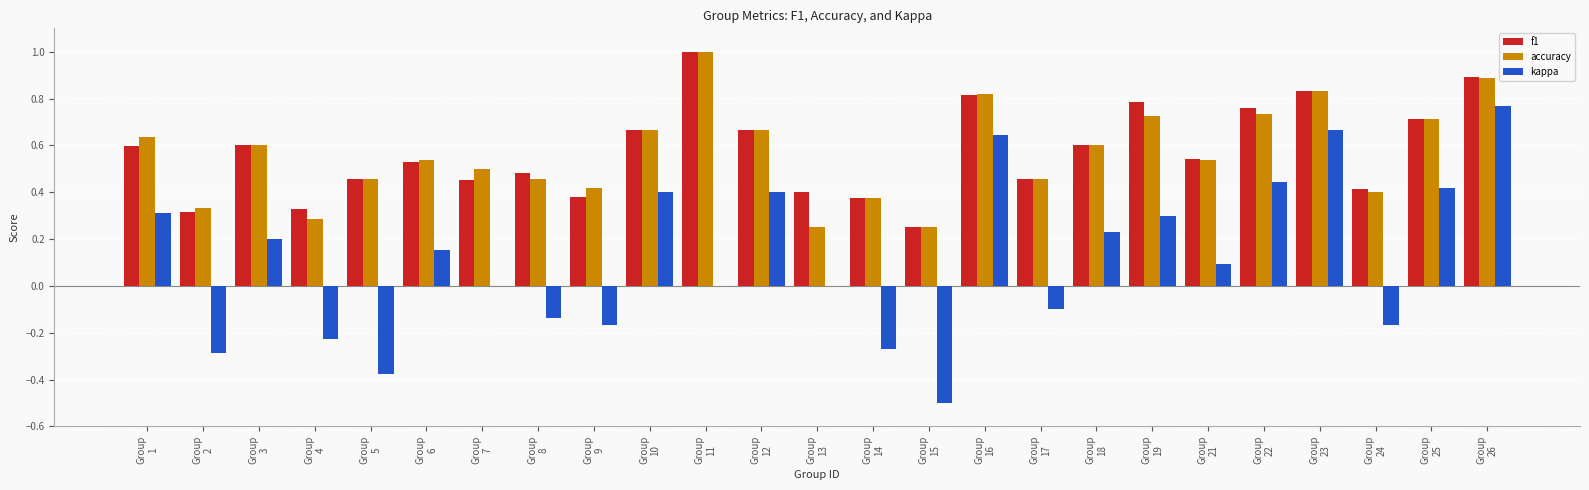

What is the maximum value shown in the chart?

1.0